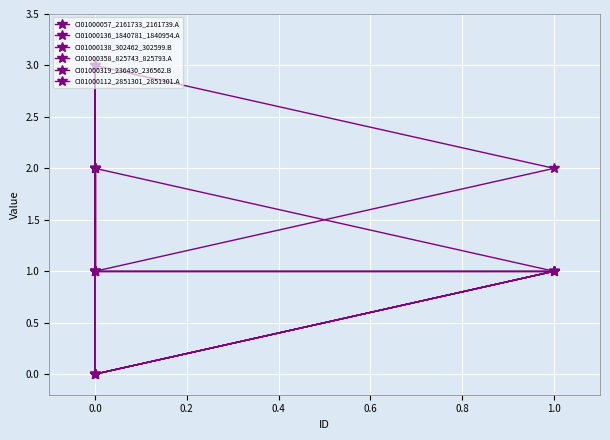

Between 0.0 and 0.6, which is larger?

0.6